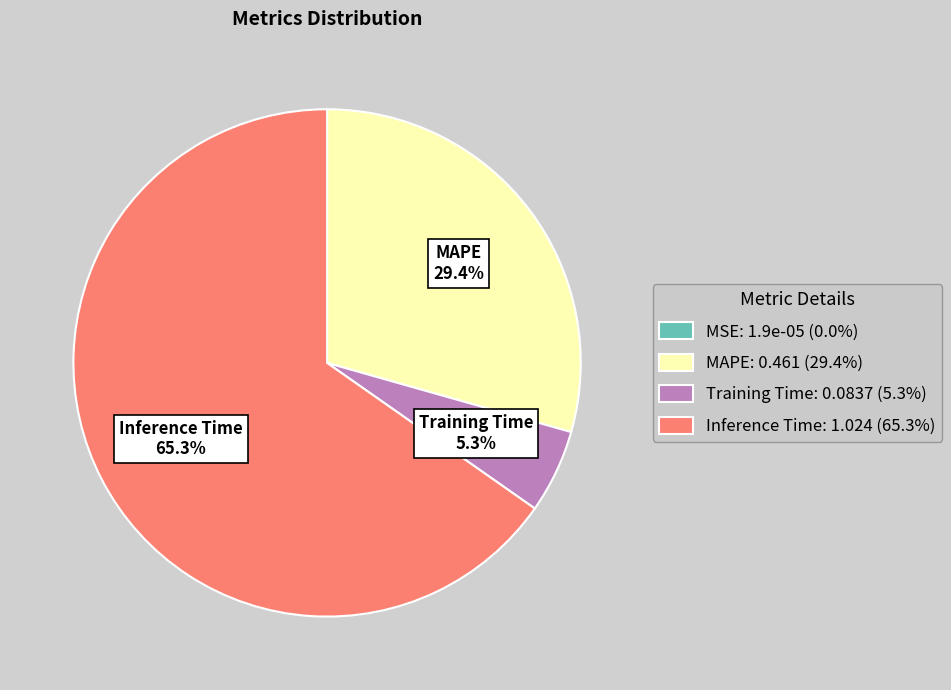

What percentage is NOT represented by Training Time?

94.7%